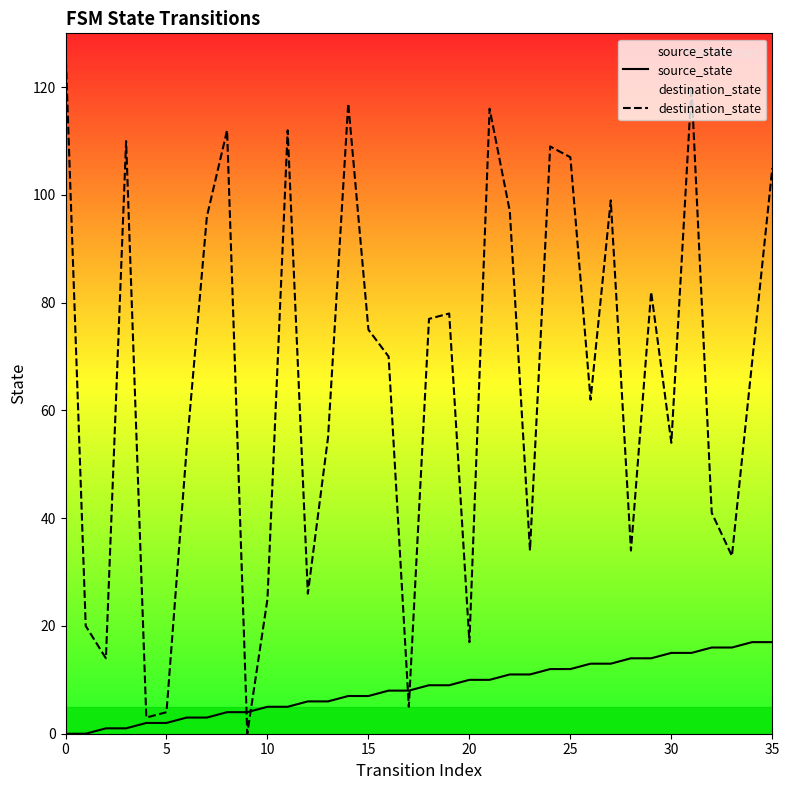

What is the label of the 20th point from the right?

16